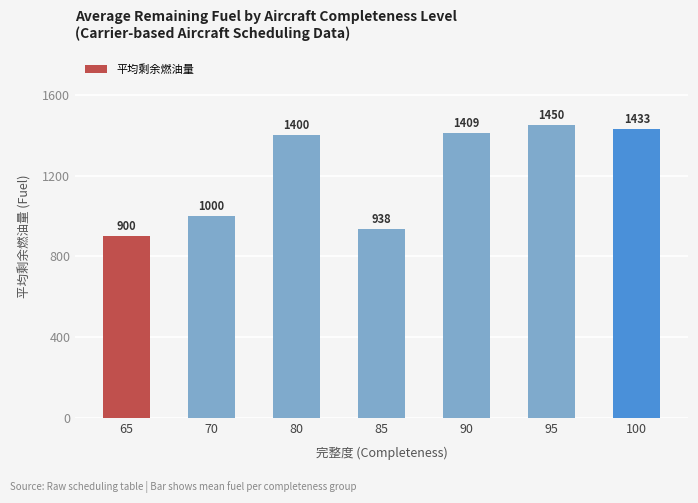

What is the sum of the values at 100 and 80?

2833.3